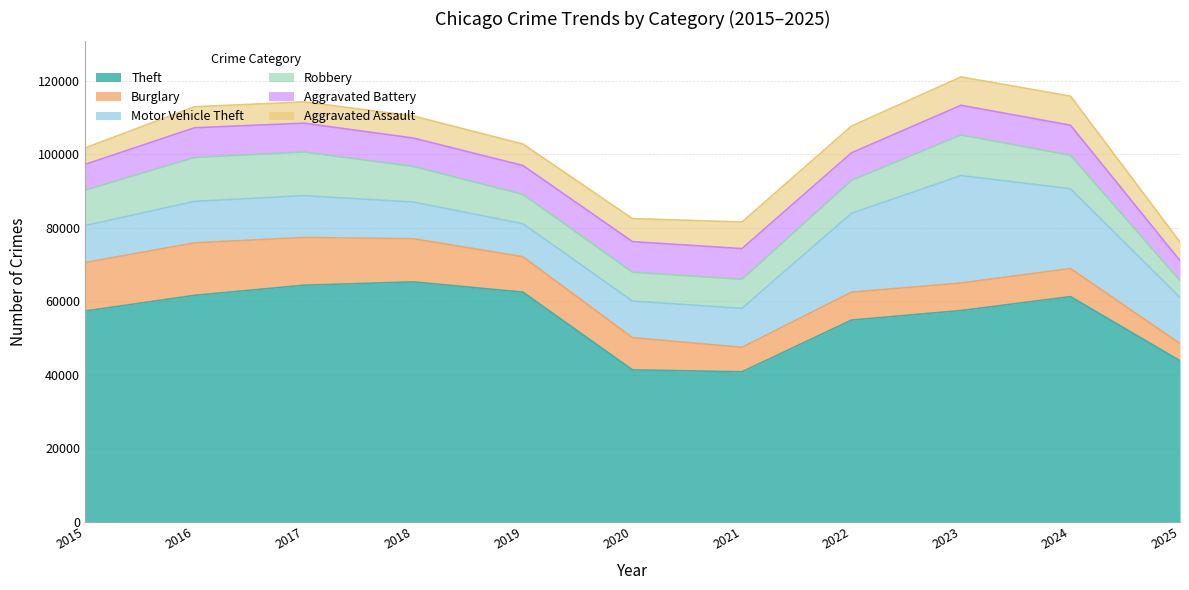

Which has a higher value, 2016 or 2018?

2018